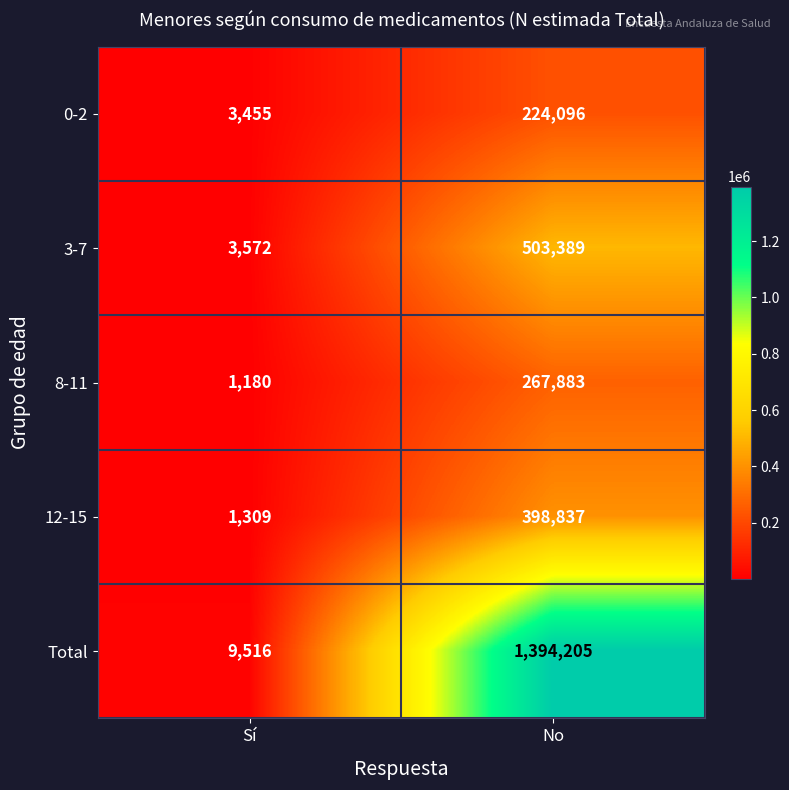

Reading right to left, extract all data points from this chart.

0-2: 224096	3455
3-7: 503389	3572
8-11: 267883	1180
12-15: 398837	1309
Total: 1394205	9516